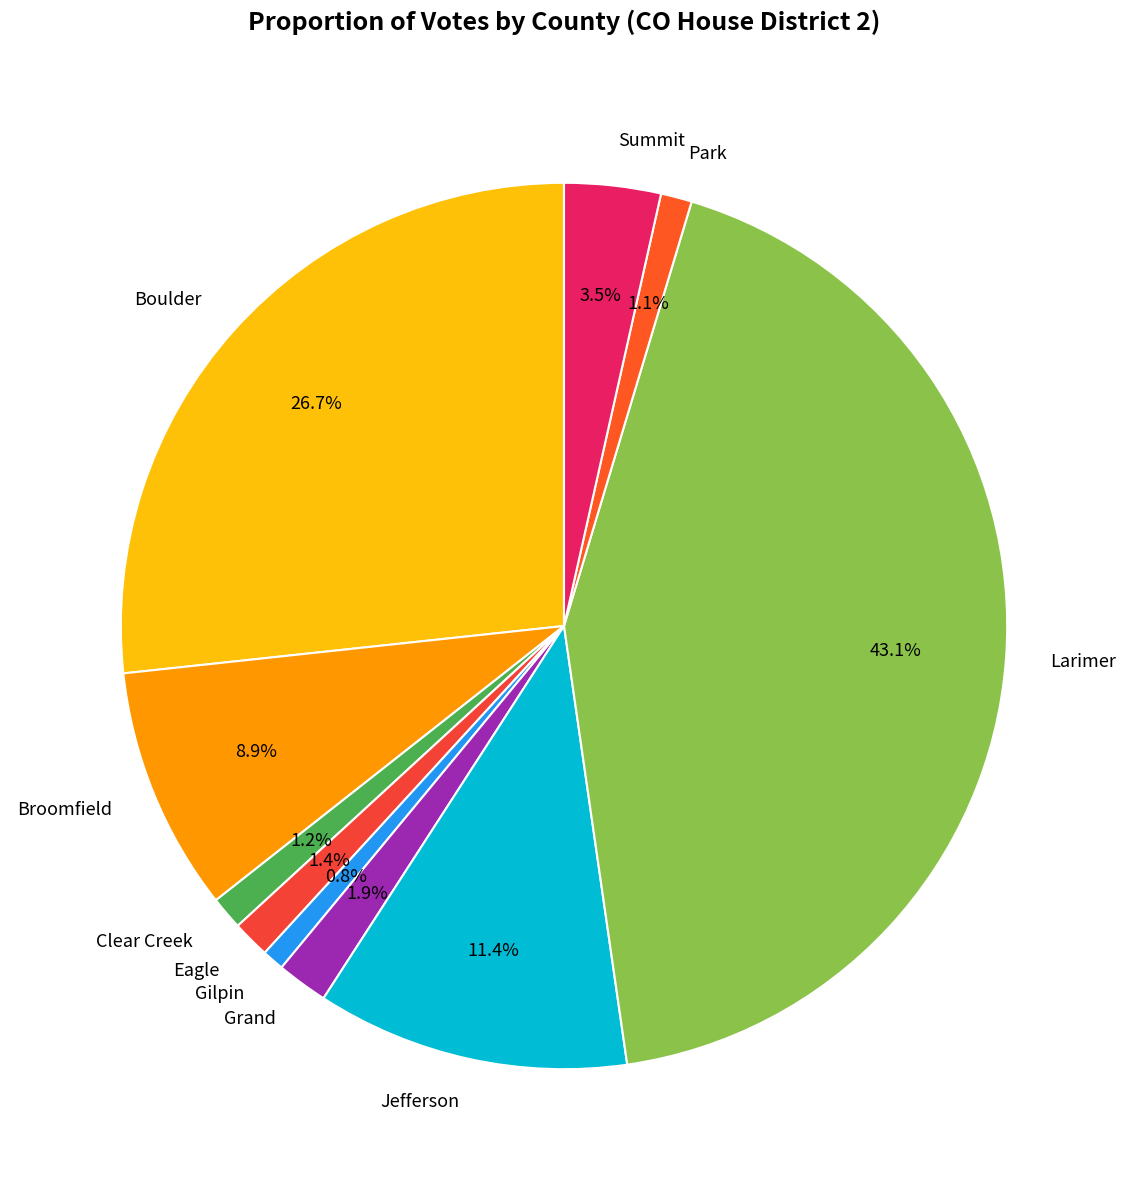

Combined, do Larimer and Grand account for over 50%?

No